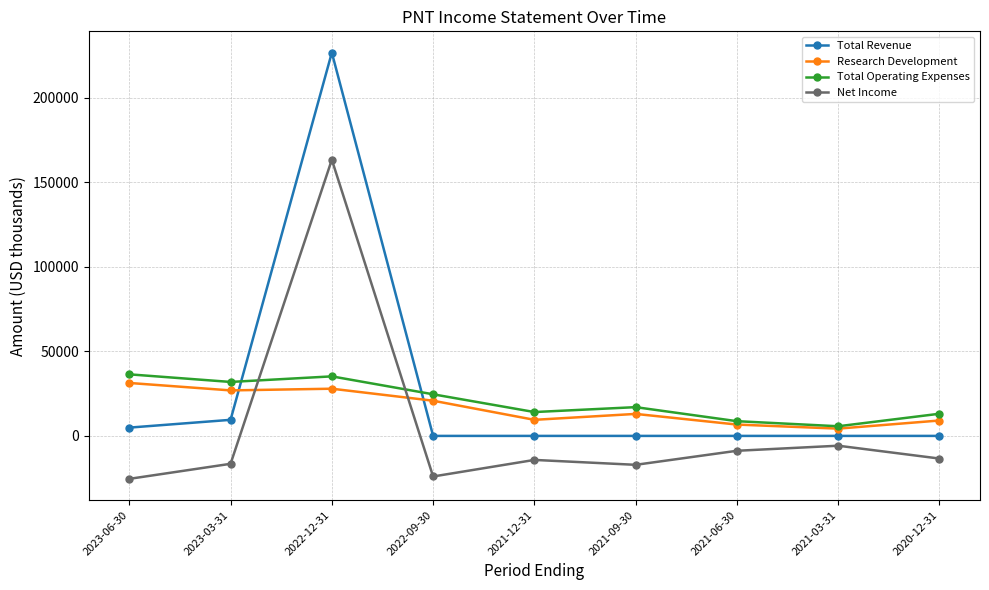

What is the difference between the highest and lowest values at 2021-12-31?

28300